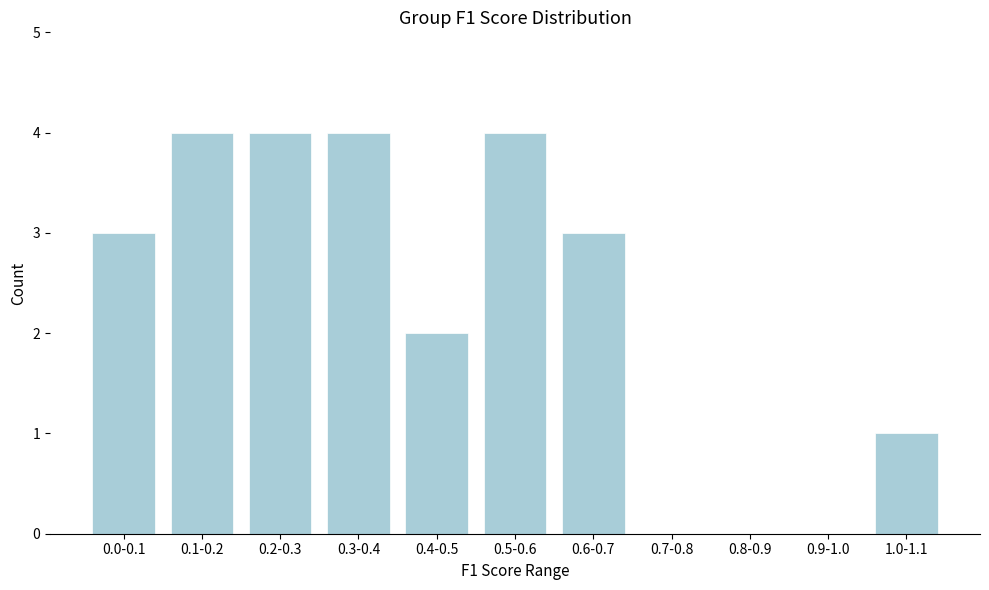

Reading left to right, what are all the values shown in this chart?

0.0-0.1=3	0.1-0.2=4	0.2-0.3=4	0.3-0.4=4	0.4-0.5=2	0.5-0.6=4	0.6-0.7=3	0.7-0.8=0	0.8-0.9=0	0.9-1.0=0	1.0-1.1=1